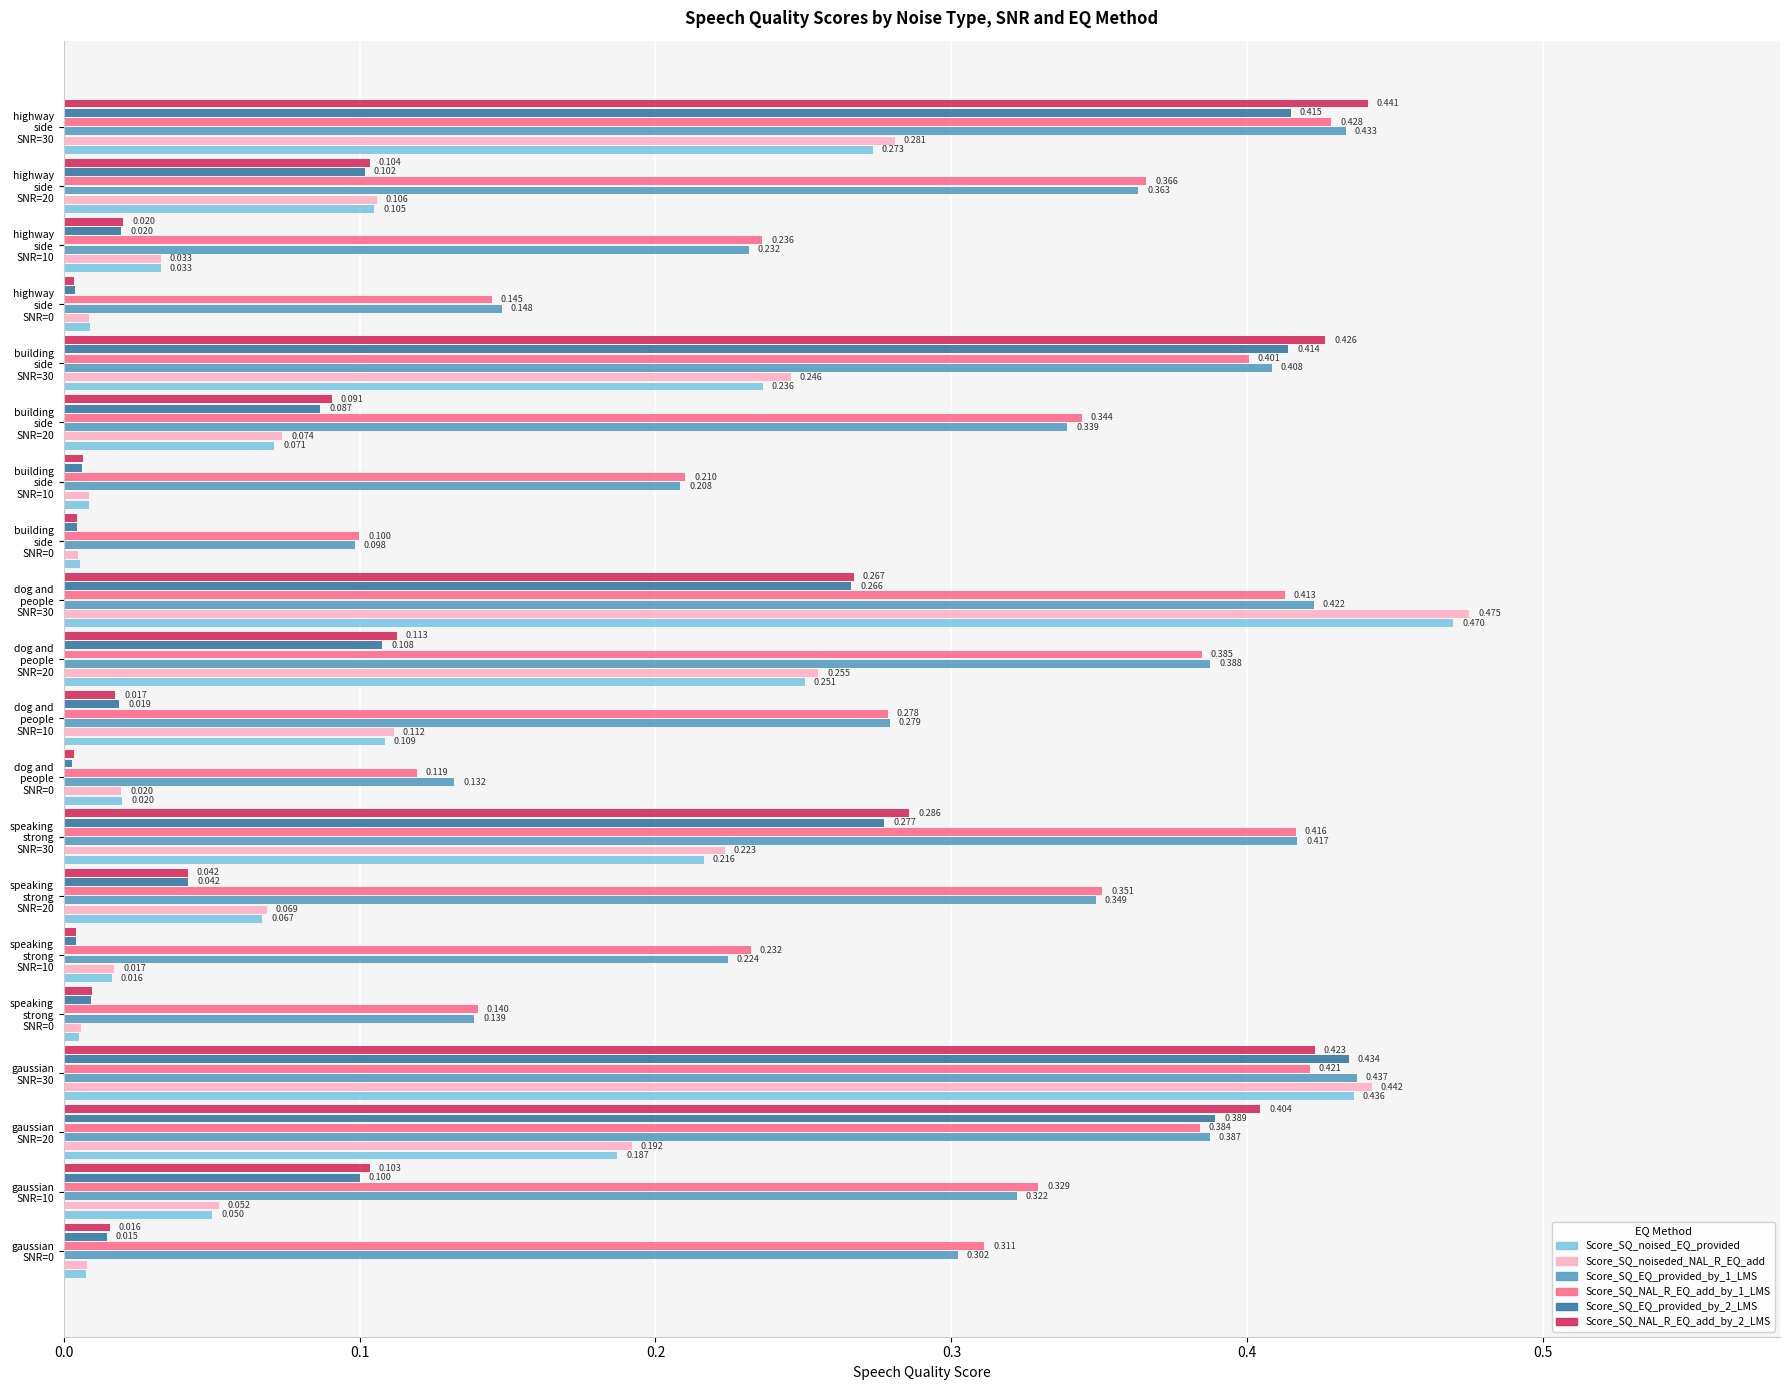

How many distinct data groups are displayed?

6